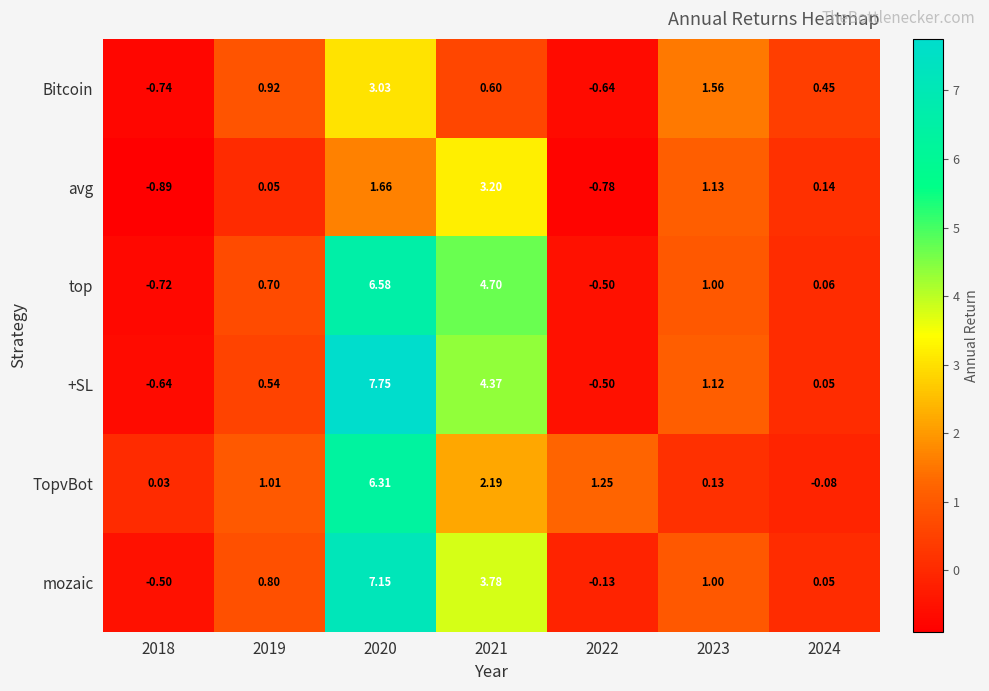

Which series has the largest total across all categories?

+SL